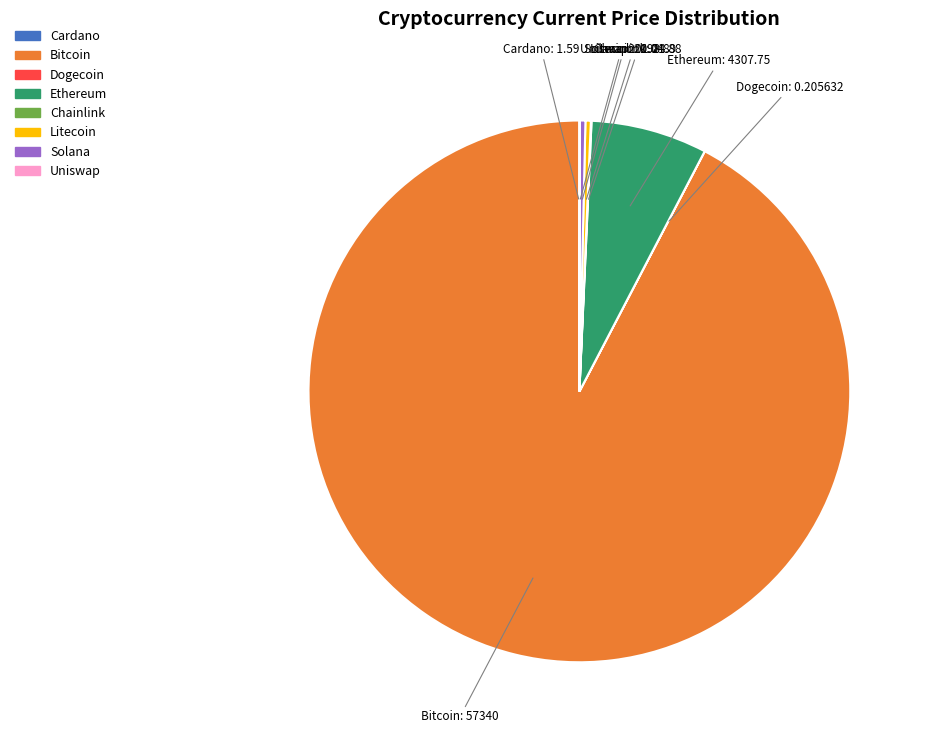

Is there a majority slice in this chart?

Yes